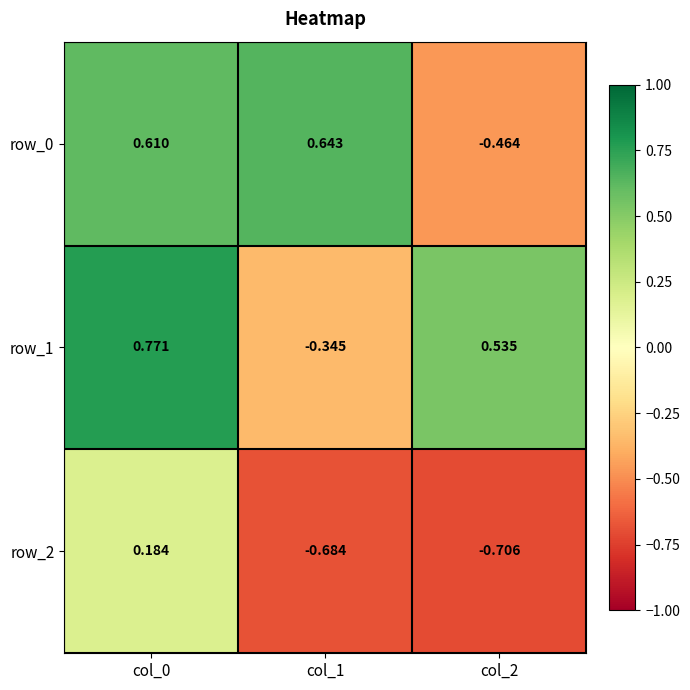

Is the value of row_1 at col_0 greater than the value of row_2 at col_0?

Yes